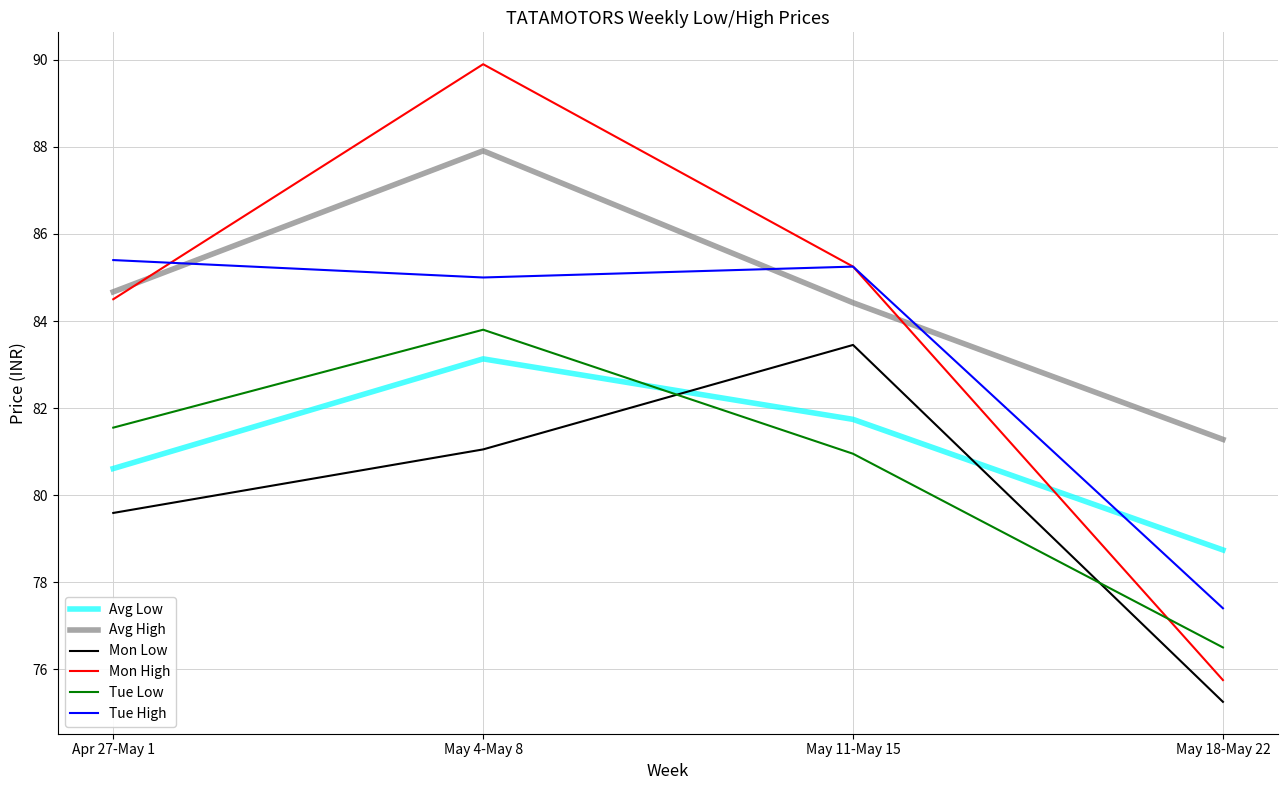

What value does the Tue Low series have at May 11-May 15?

81.0